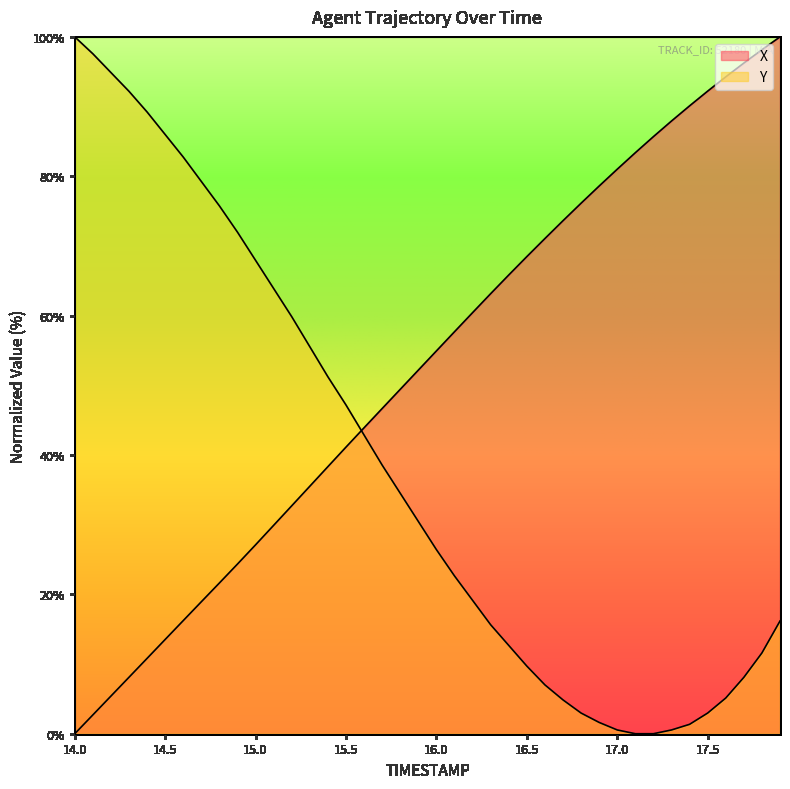

Does the chart display data point markers on the line(s)?

No